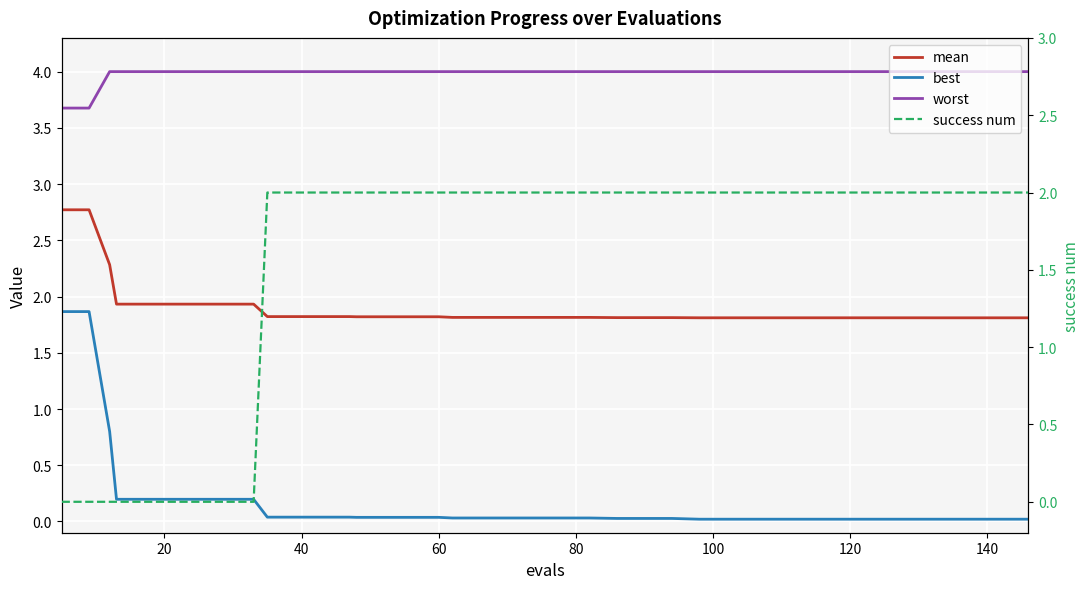

What is the minimum value for worst?

3.7